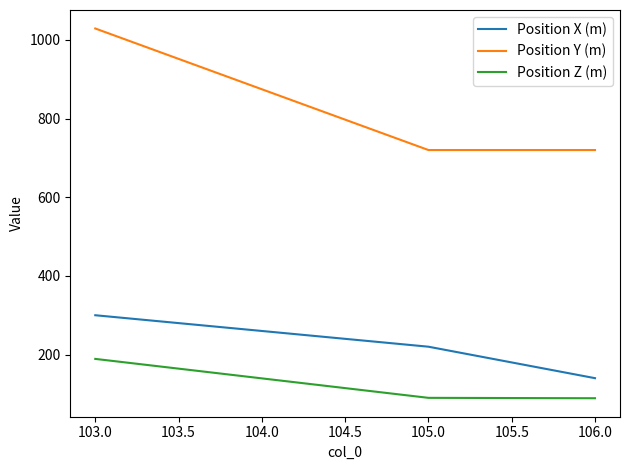

What is the maximum value for Position X (m)?

300